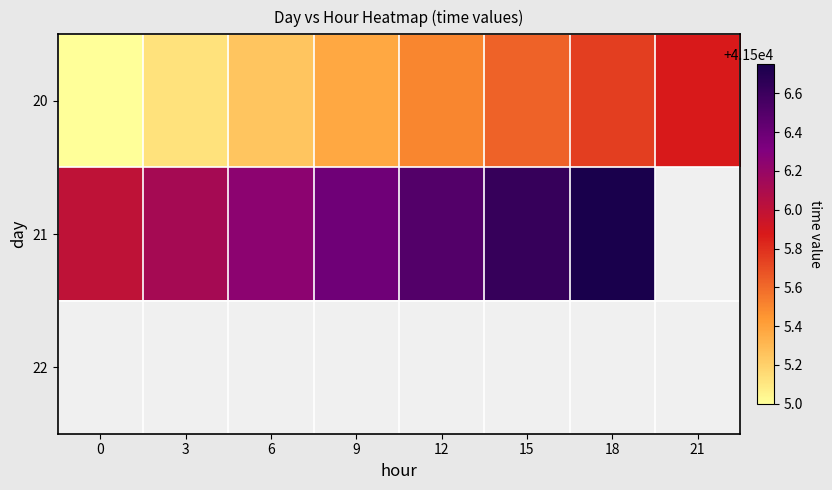

What is the difference between the highest and lowest values at 12?

1.0